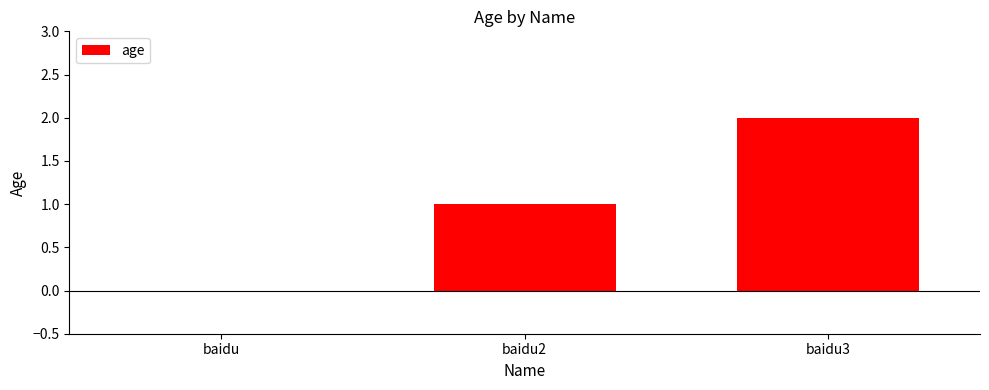

Reading left to right, what are all the values shown in this chart?

0	1	2